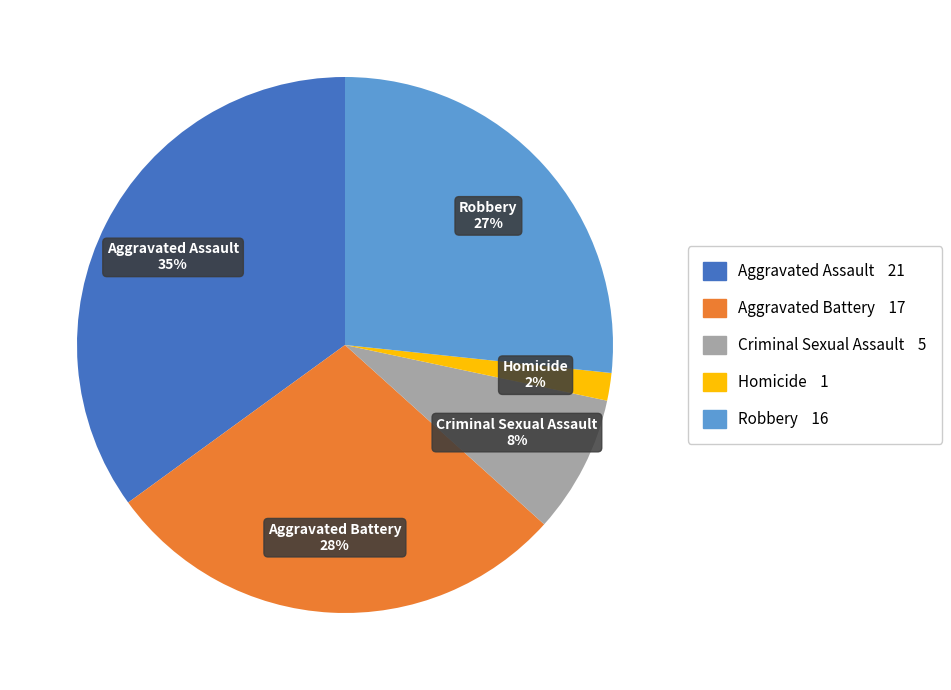

Count the number of slices in the pie.

5